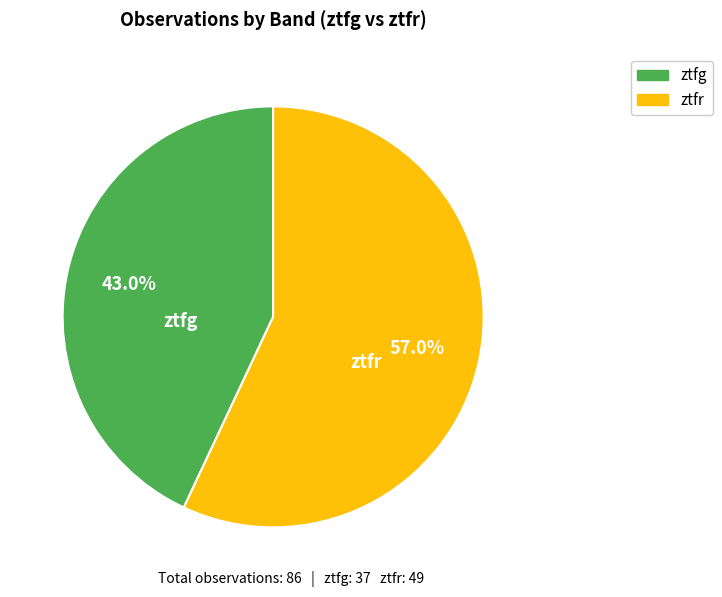

What is the ratio of the value at ztfr to the value at ztfg?

1.3